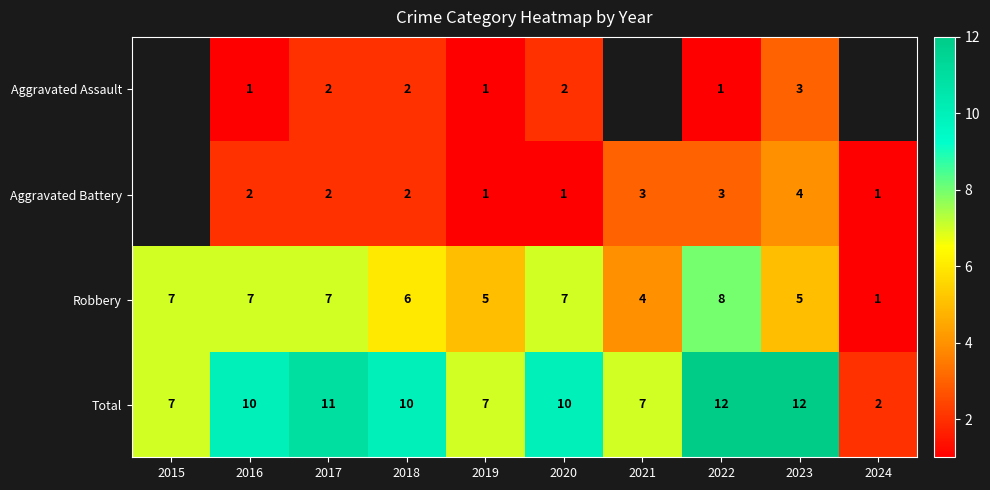

Is it true that Aggravated Assault equals 1.7 at 2022?

False